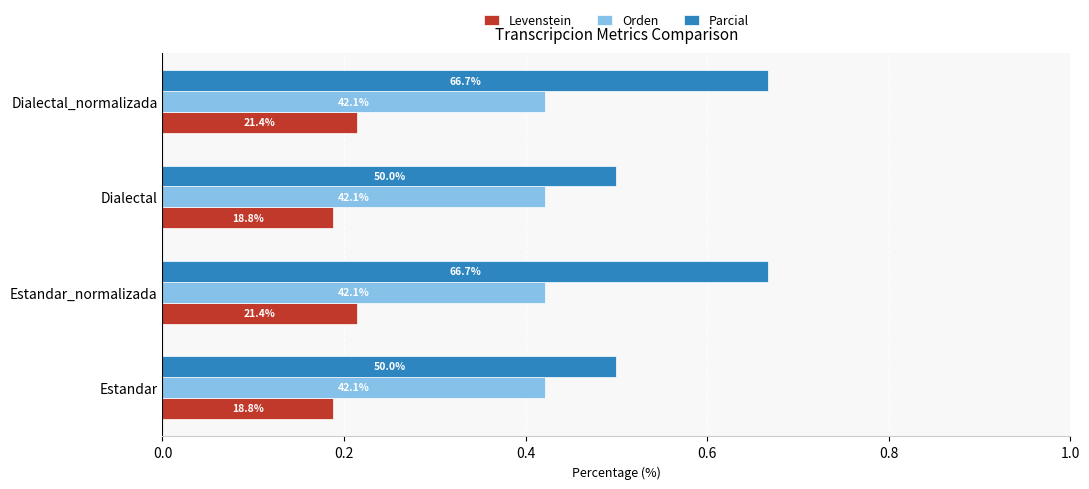

How many Parcial values are between 0 and 1?

4